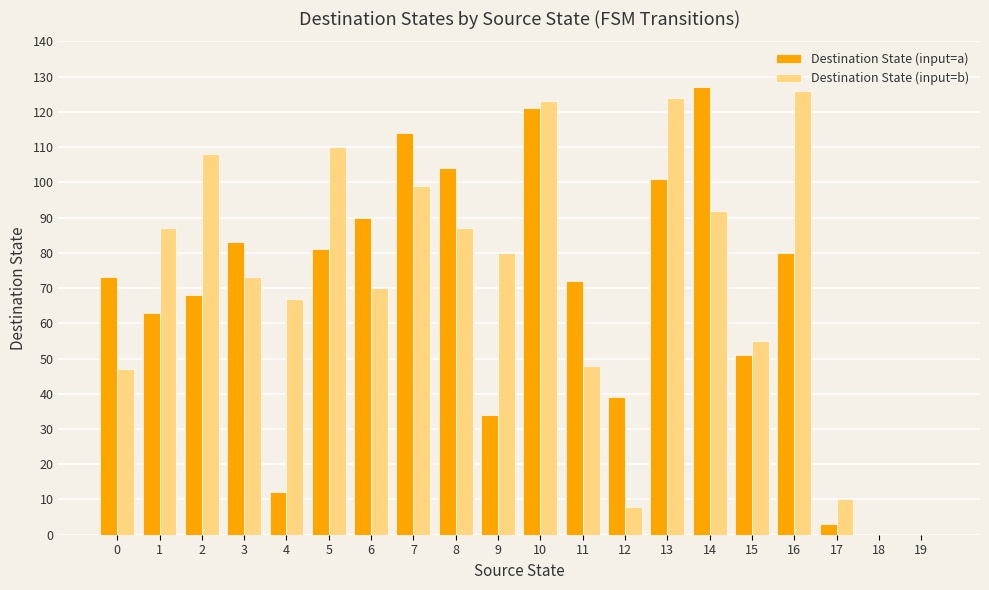

Which series changed the most between 7 and 11?

Destination State (input=b)